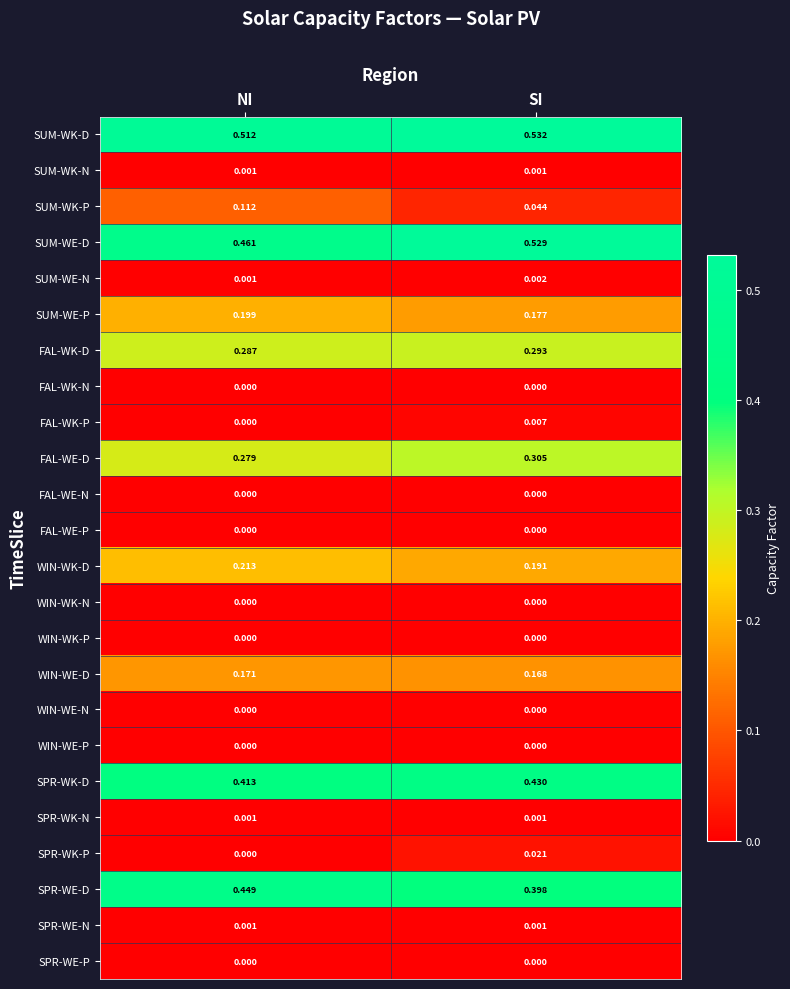

At which label does SUM-WK-D reach its peak?

SI